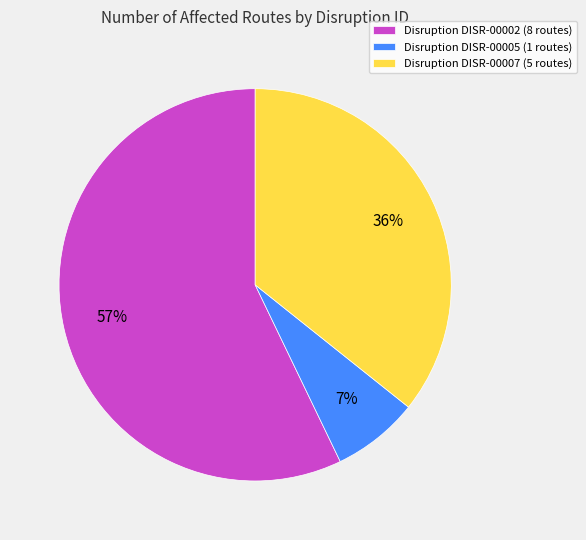

Rank the categories by value from lowest to highest.

Disruption DISR-00005 (1 routes), Disruption DISR-00007 (5 routes), Disruption DISR-00002 (8 routes)